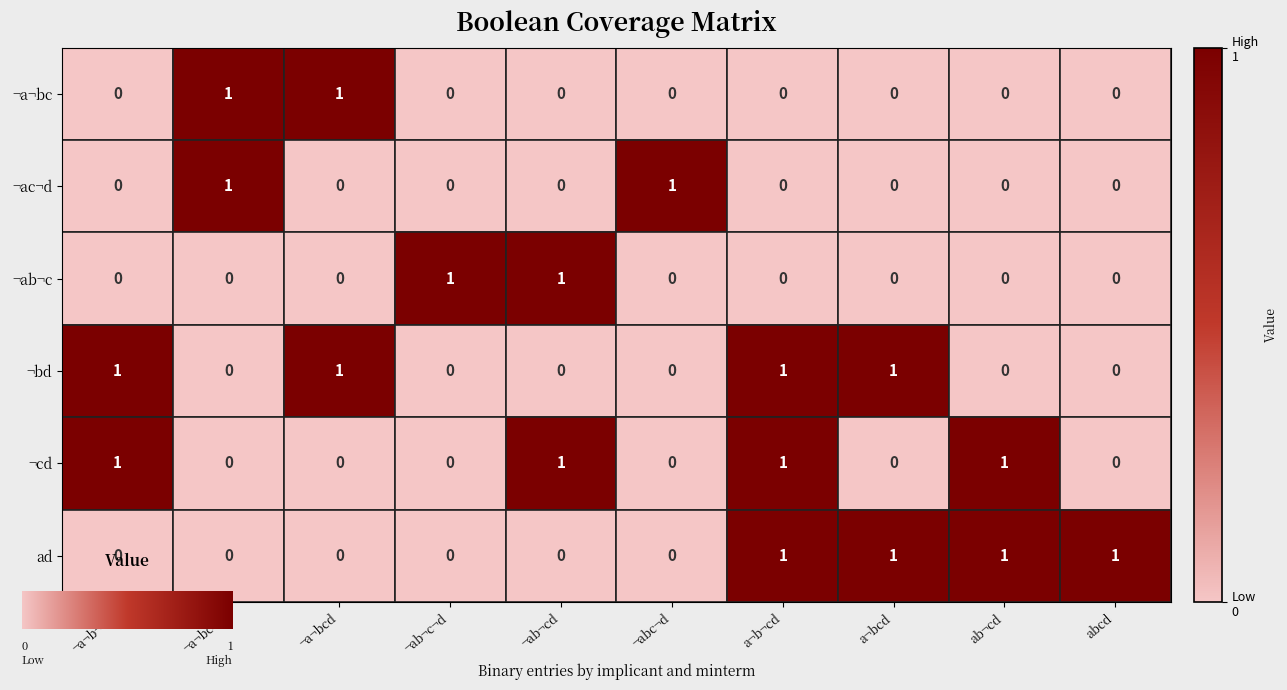

At which category is the sum across all series the highest?

a¬b¬cd